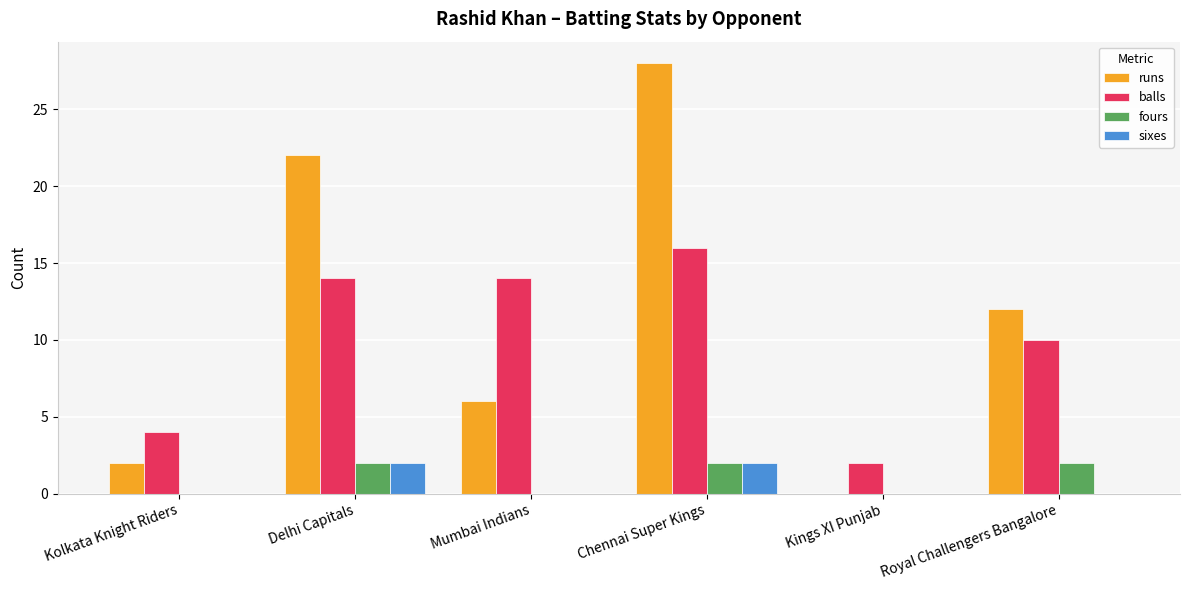

Reading left to right, extract all data points from this chart.

runs: 2	22	6	28	0	12
balls: 4	14	14	16	2	10
fours: 0	2	0	2	0	2
sixes: 0	2	0	2	0	0